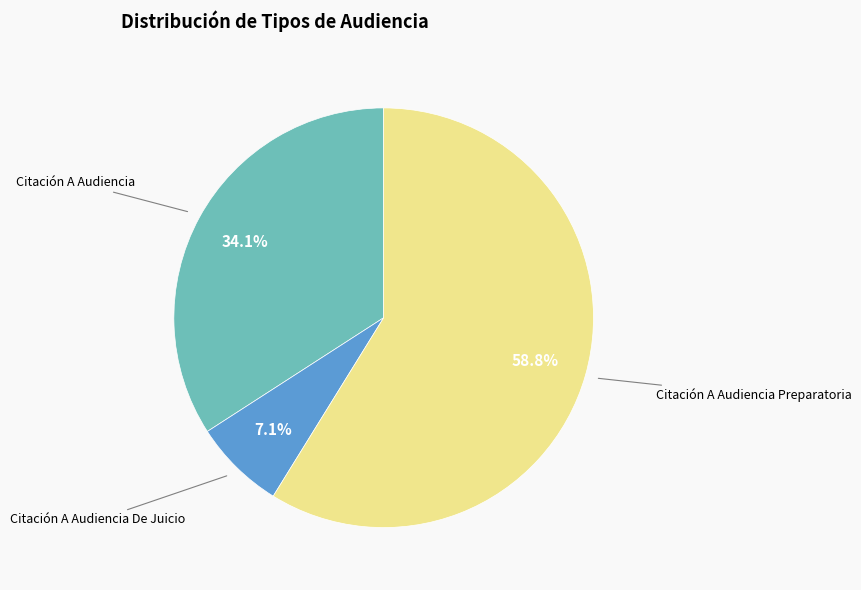

To the nearest percent, what percentage of the pie is Citación A Audiencia?

34%